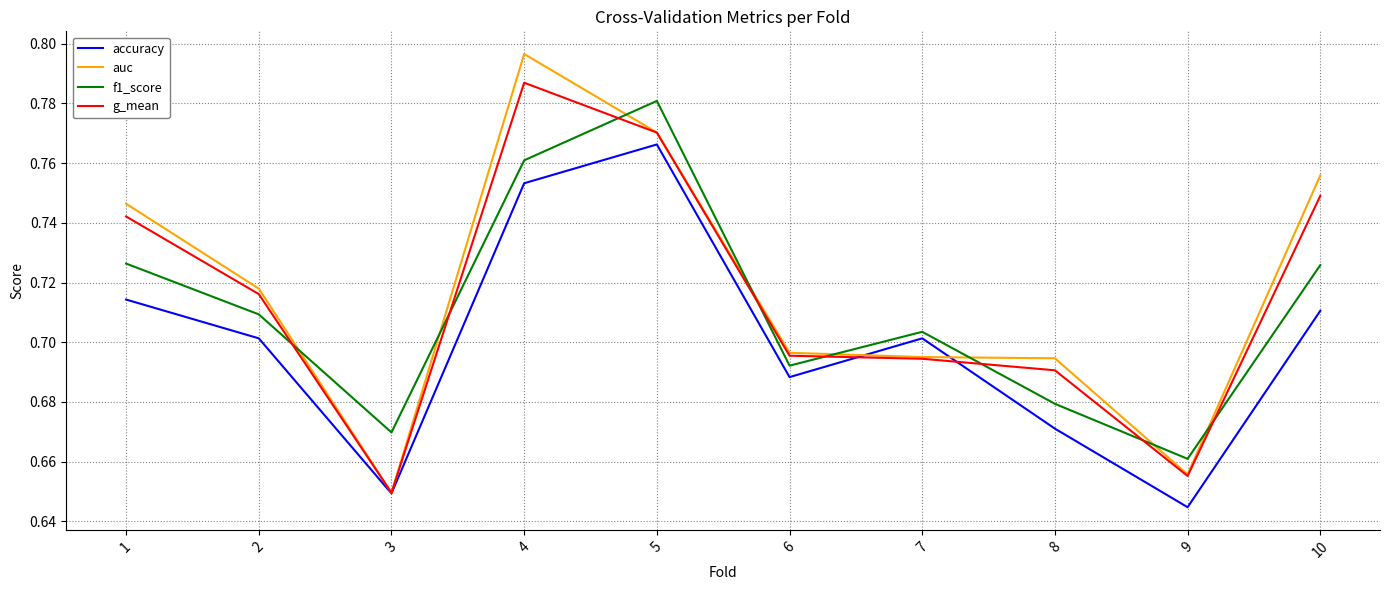

What is the difference between the maximum and minimum values in the auc series?

0.1